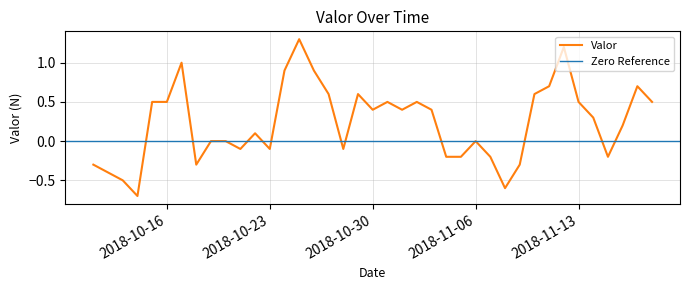

What is the label of the 16th point from the right?

2018-11-03